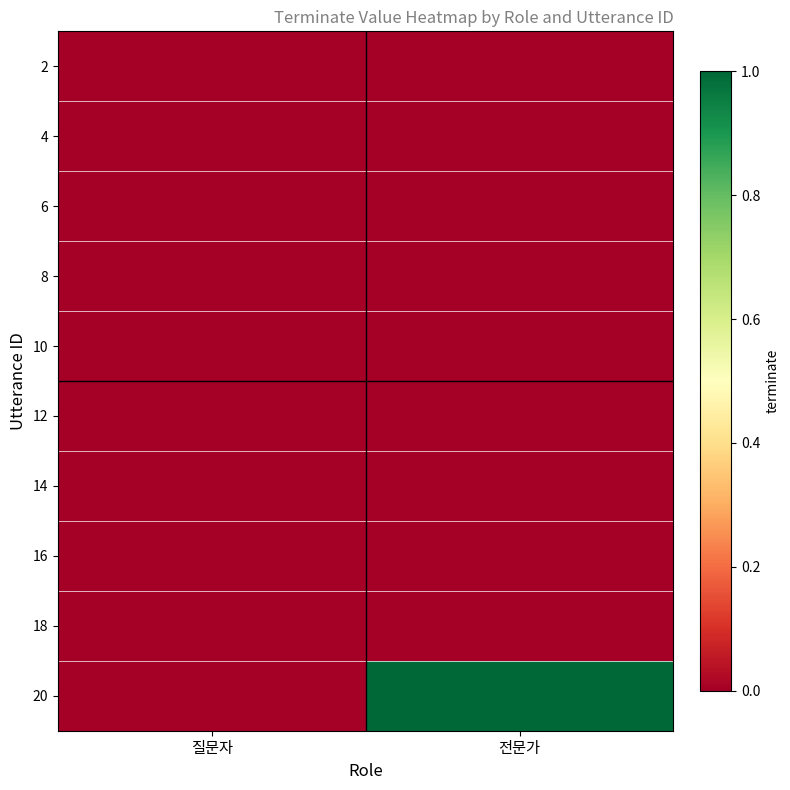

At which category is the sum across all series the highest?

전문가